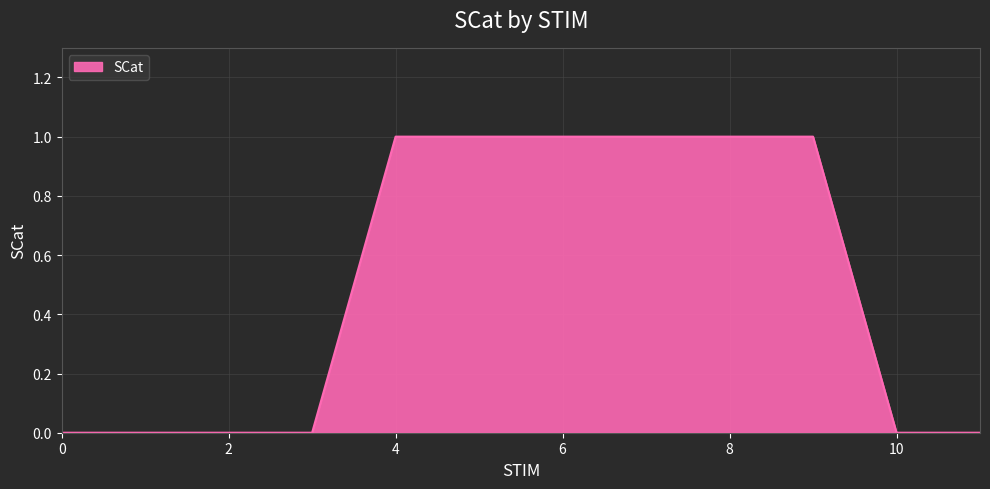

How many lines are shown in the chart?

1